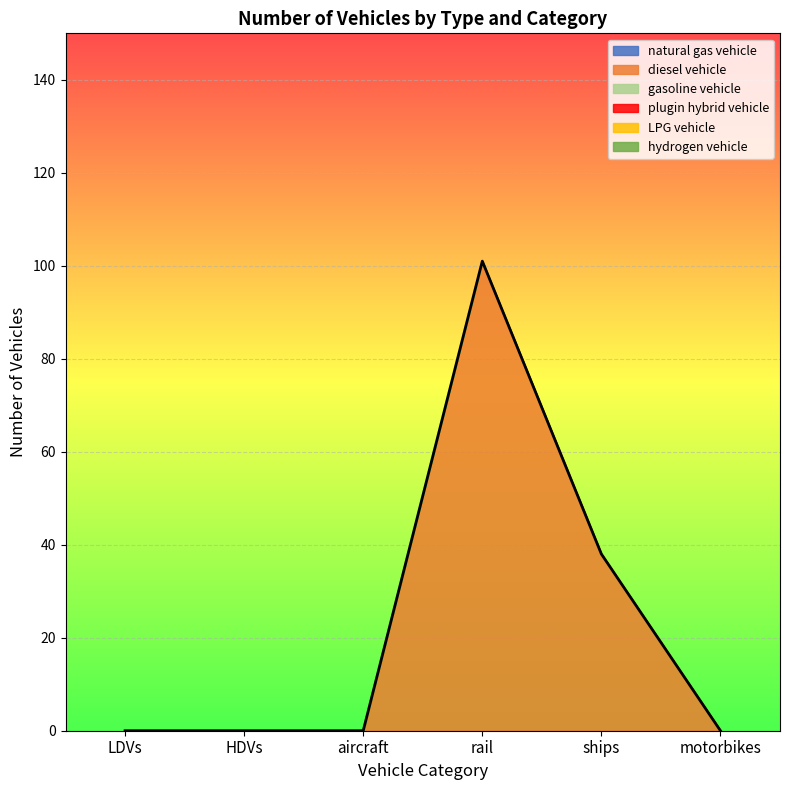

Which series has the widest spread of values?

diesel vehicle